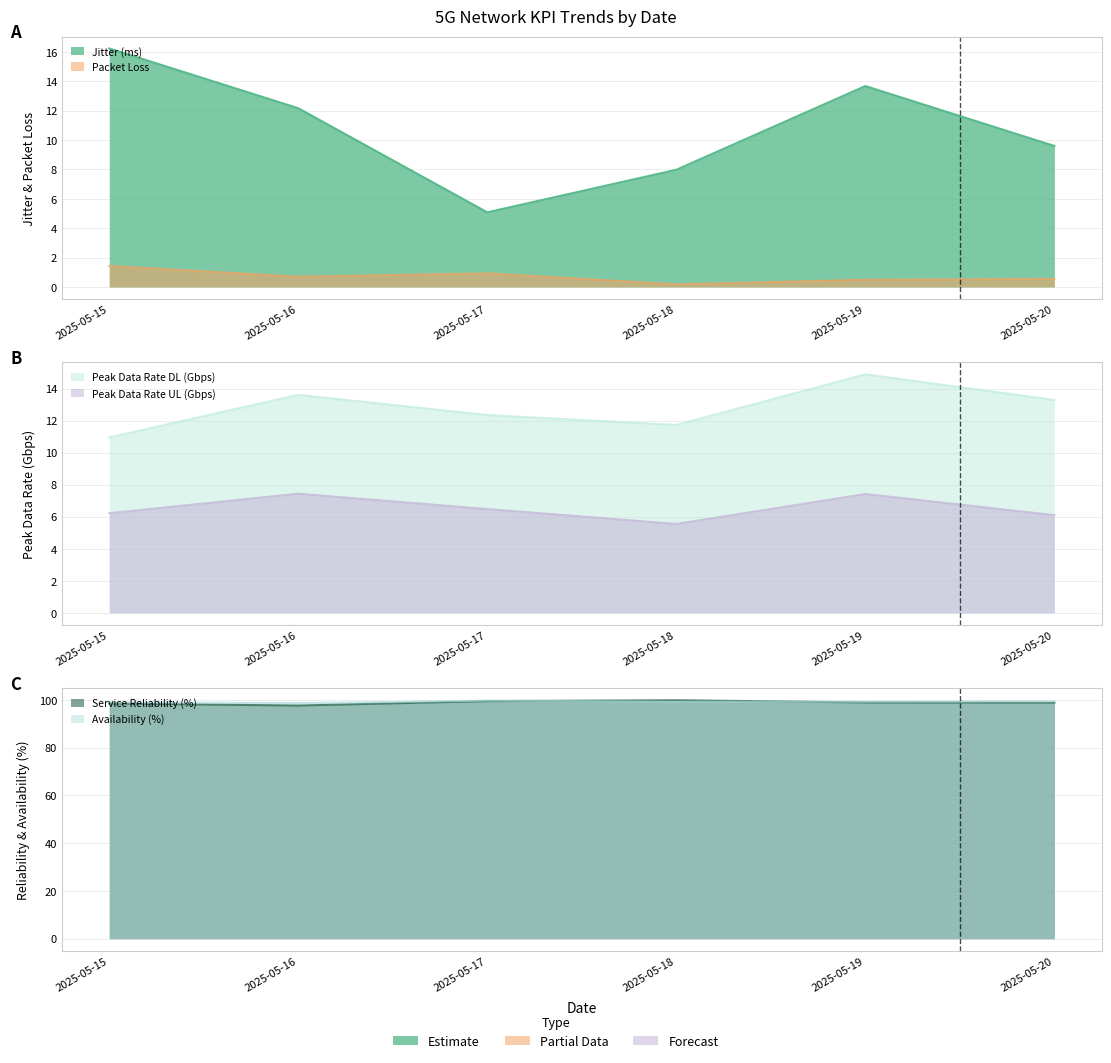

What is the difference between the highest and lowest values at 2025-05-15?

97.6